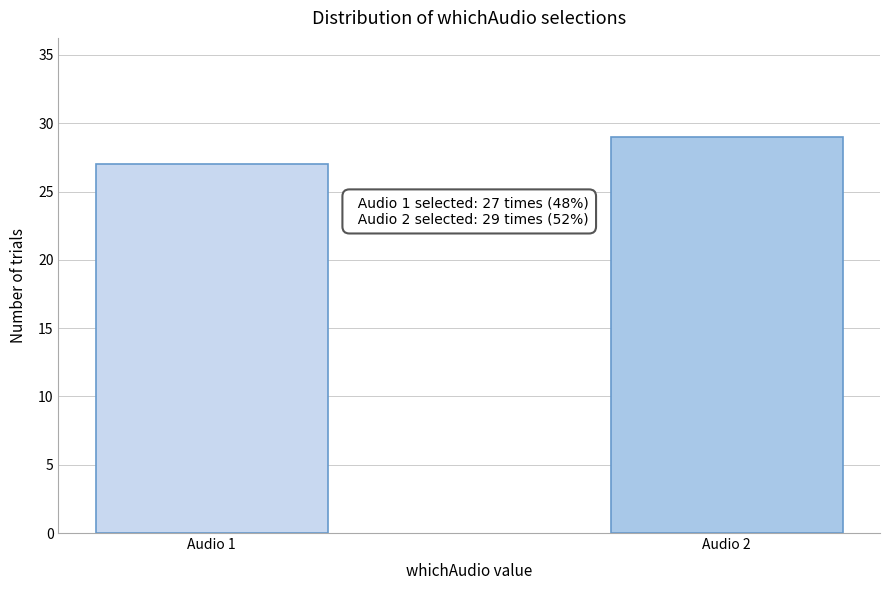

Reading left to right, what are all the values shown in this chart?

27	29